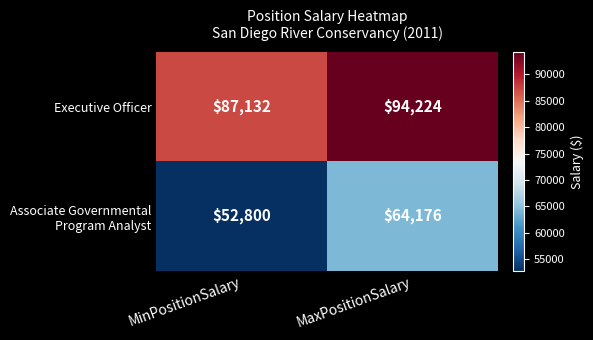

What is the minimum value shown in the chart?

52800